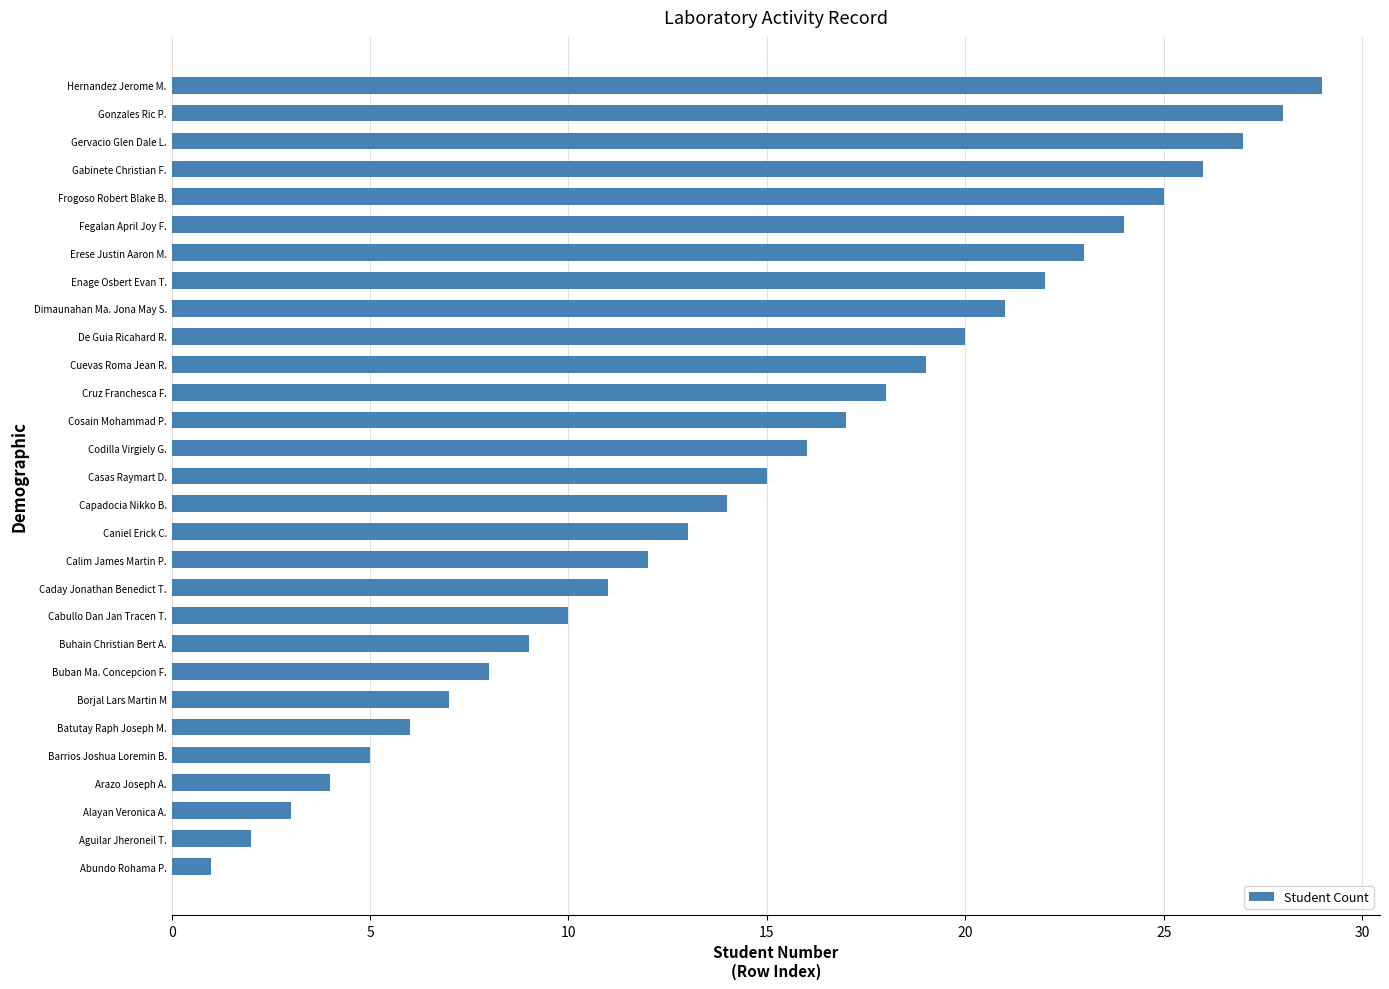

How many series are shown in this chart?

1